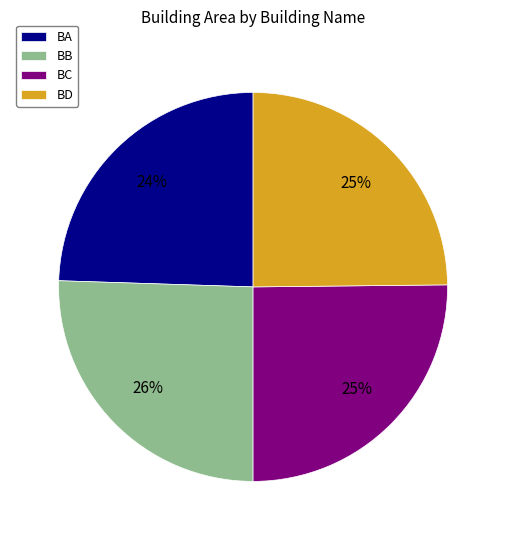

Does any single category account for the majority?

No